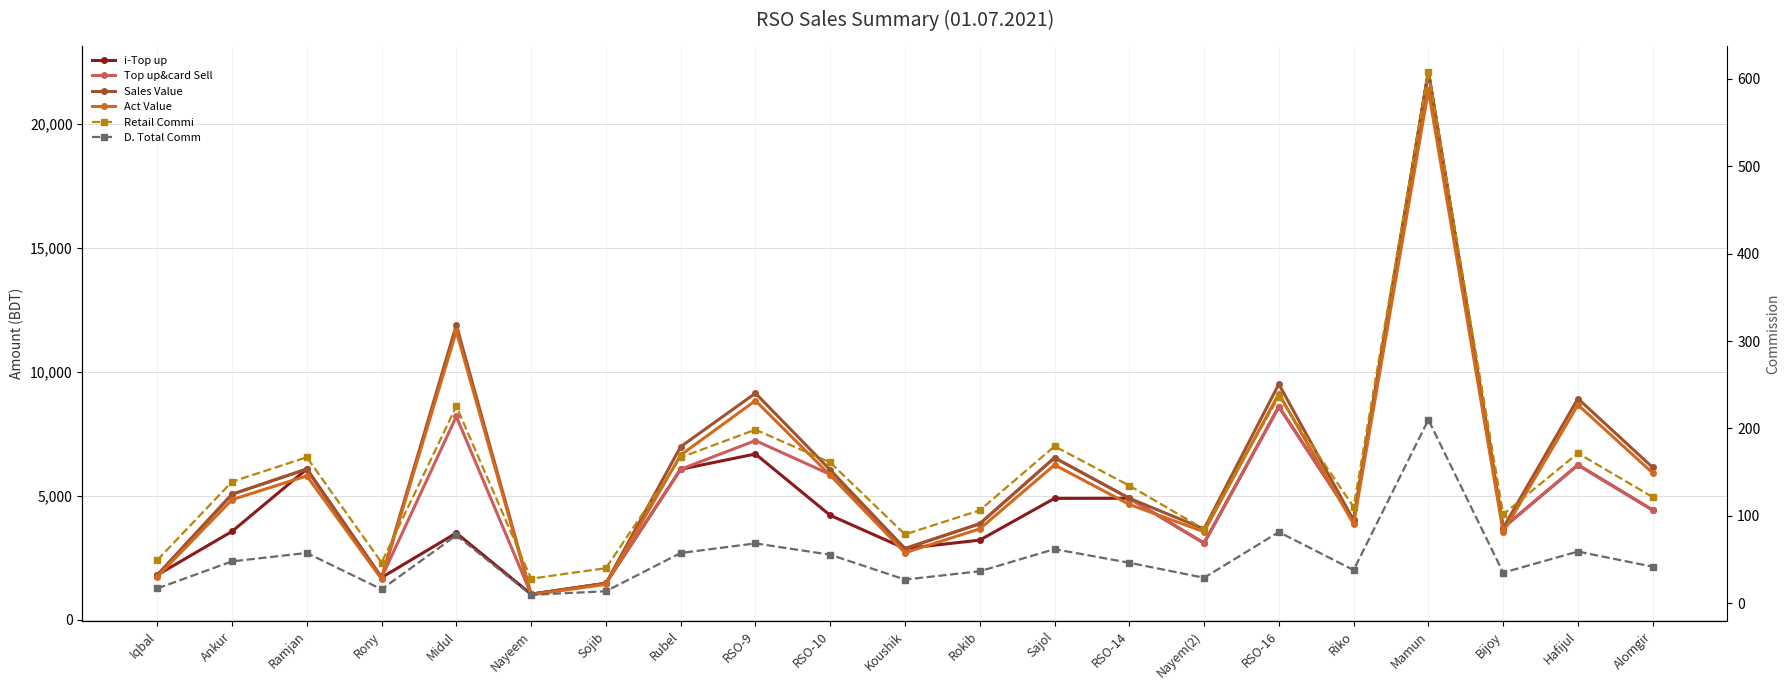

Is the value of Sales Value at RSO-10 greater than the value of D. Total Comm at Midul?

Yes